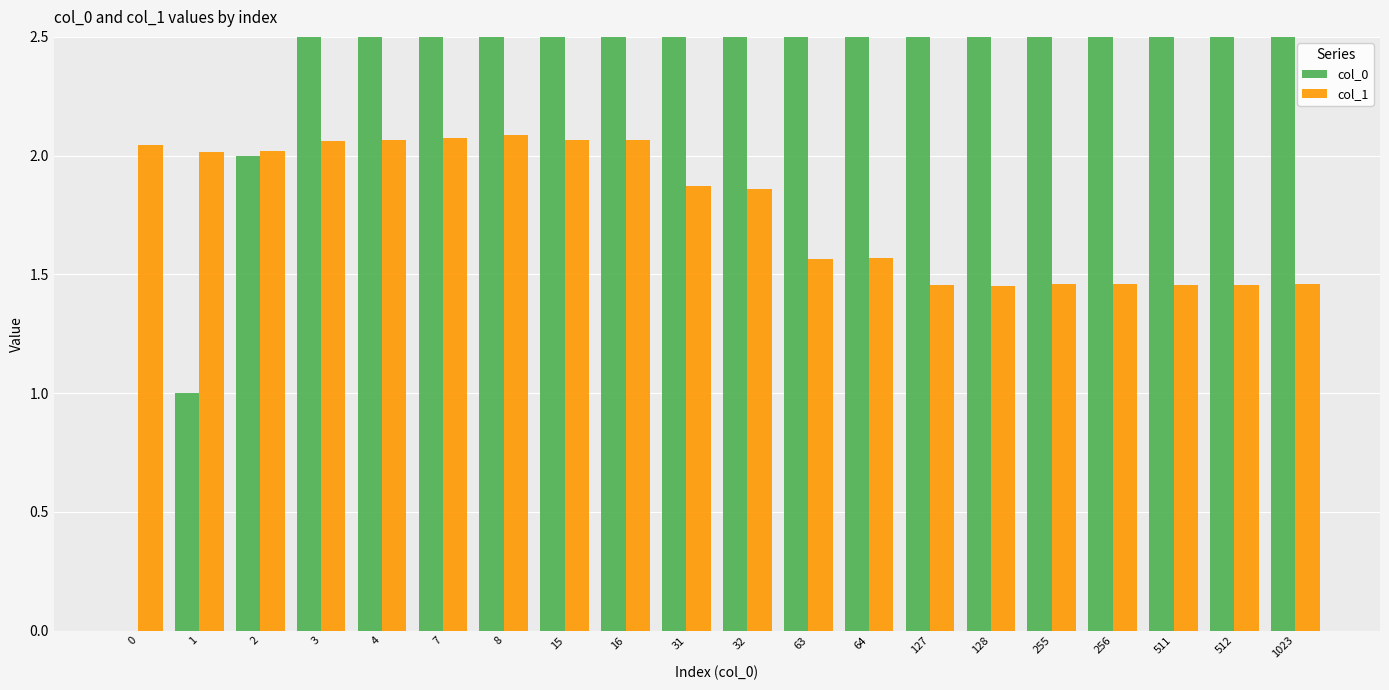

How many bars are there in total?

40